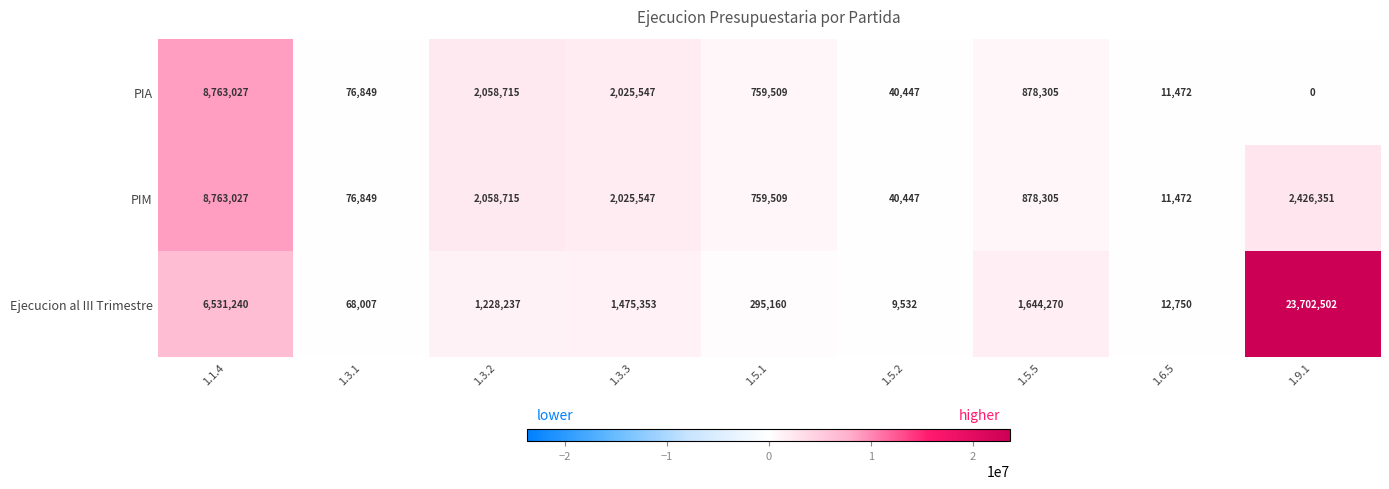

Which series has the largest total across all categories?

Ejecucion al III Trimestre